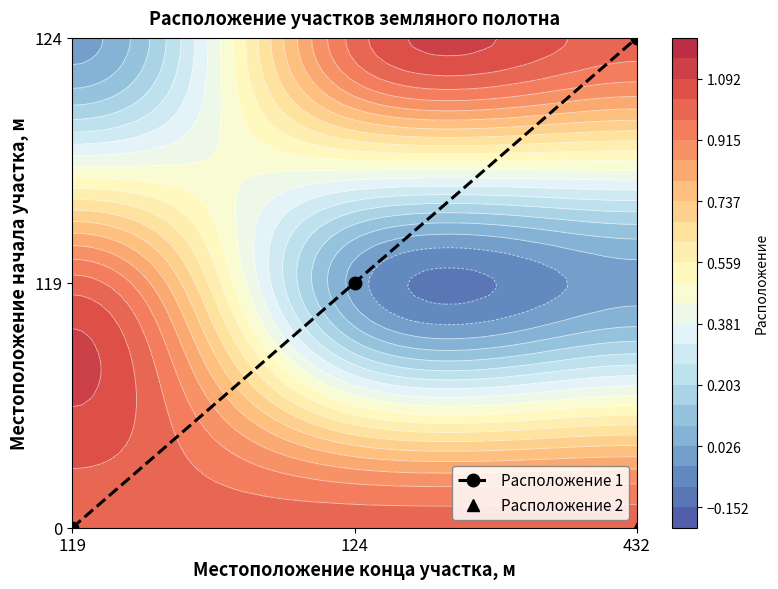

Count the number of values greater than 1.

1